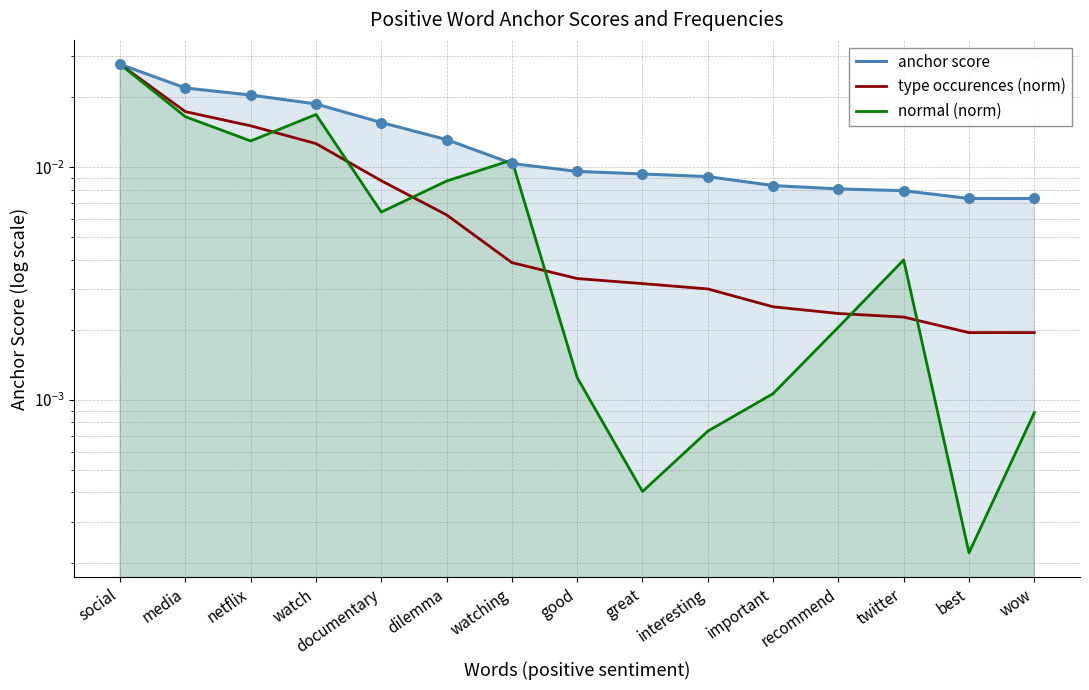

At how many categories does at least one series exceed 0?

15